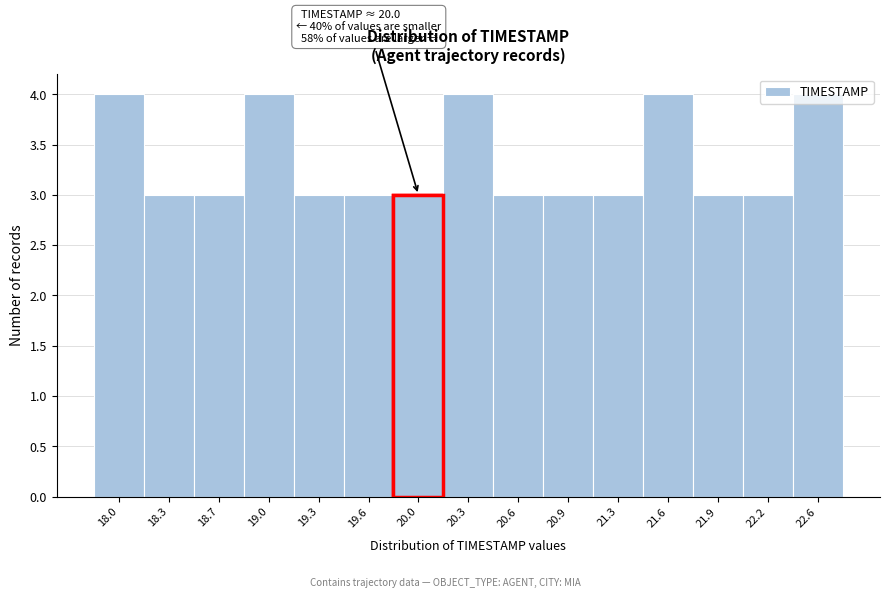

Which has a higher value, 20.0 or 20.3?

20.3